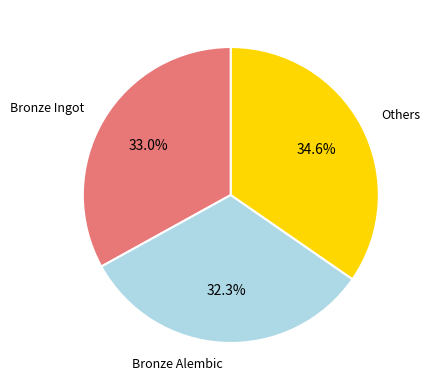

Does any single category account for the majority?

No